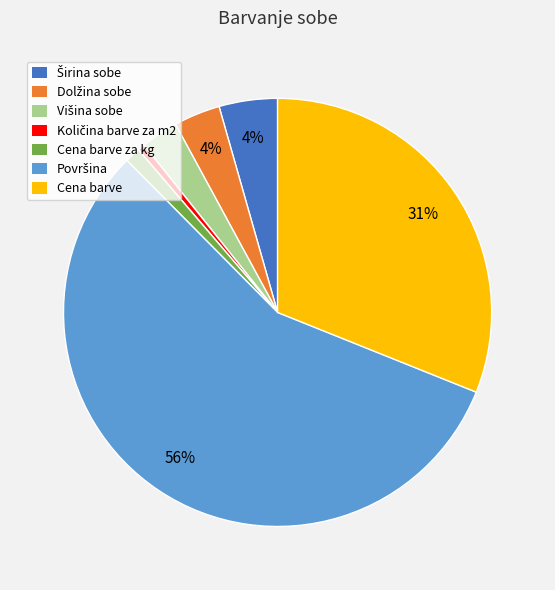

What percentage is the Cena barve slice, to the nearest percent?

31%